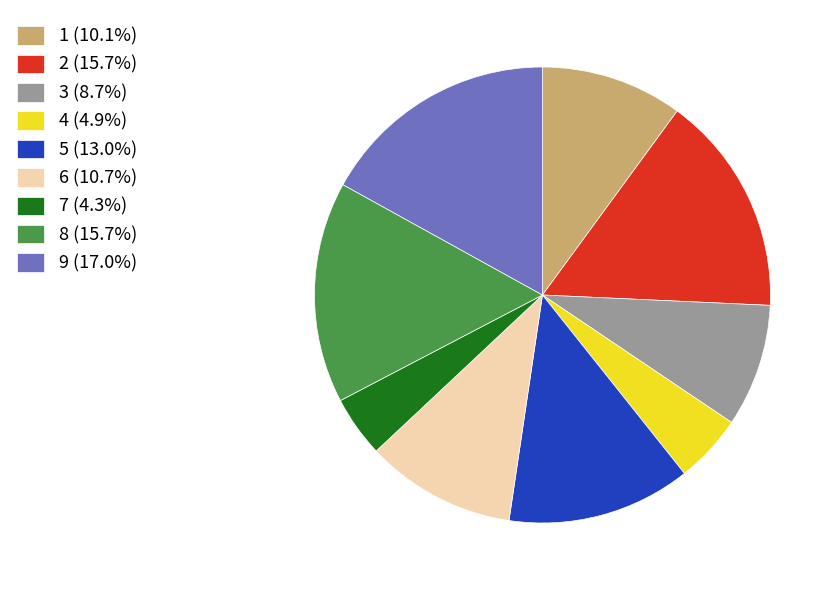

Is there a majority slice in this chart?

No